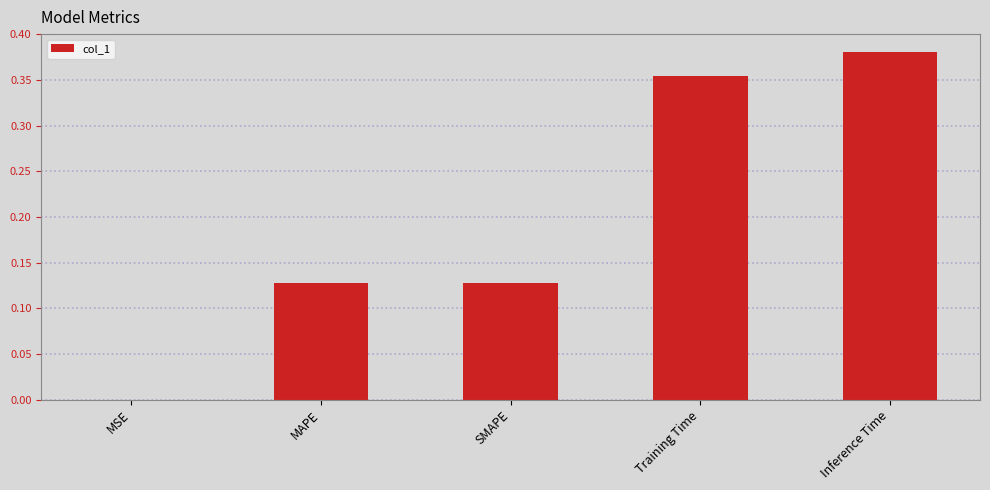

Where is the data nearest to the value 0?

MSE